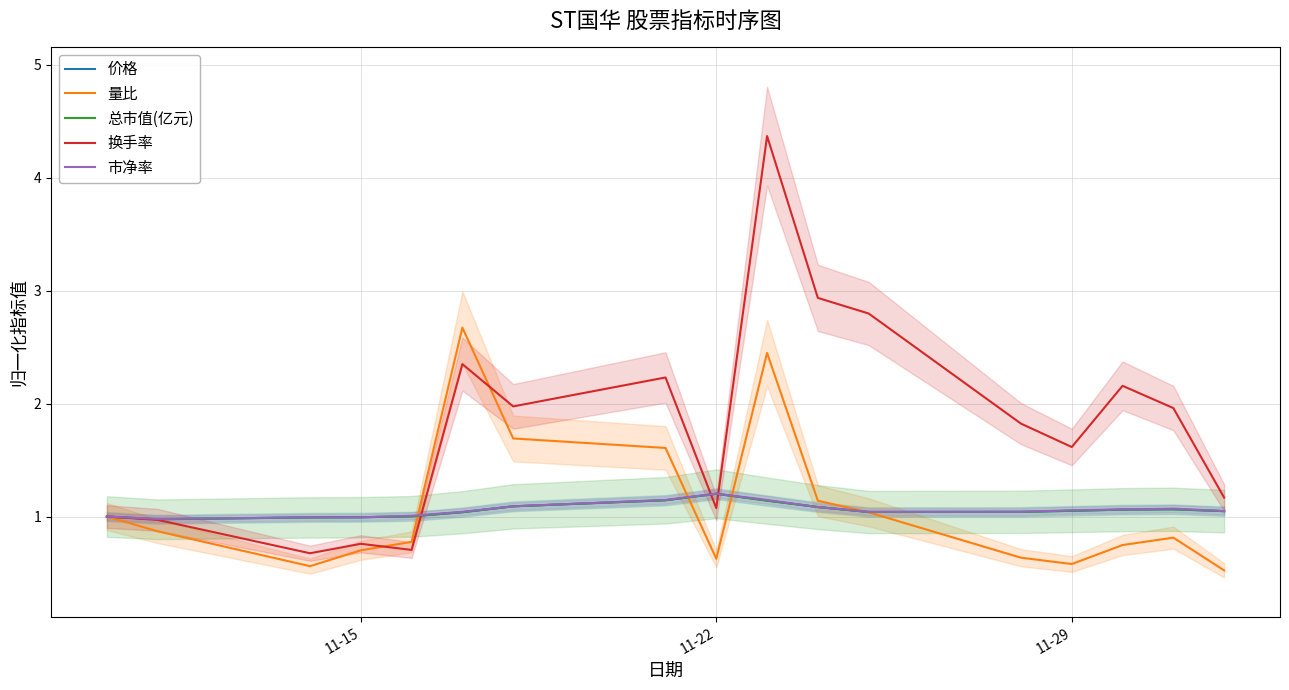

How many lines are shown in the chart?

5